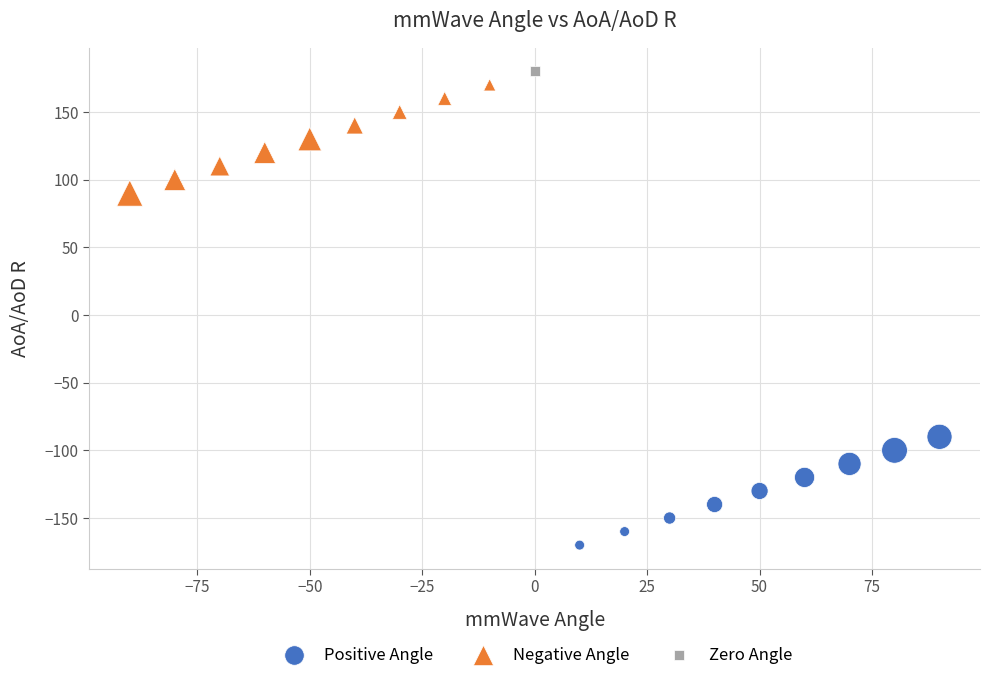

Which series reaches the maximum Y coordinate?

Zero Angle